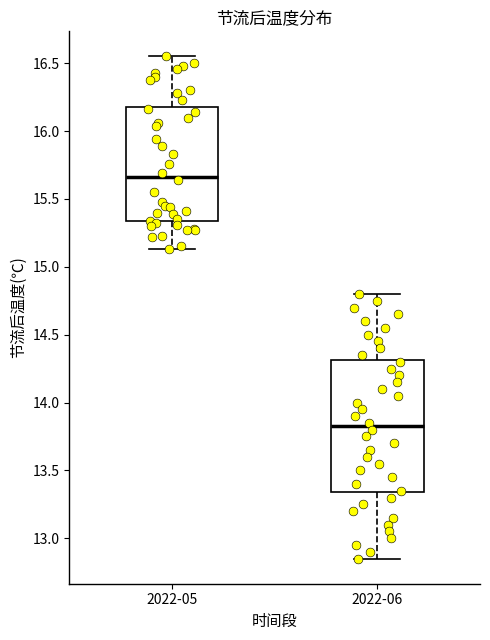

Which box's median line is the lowest?

2022-06